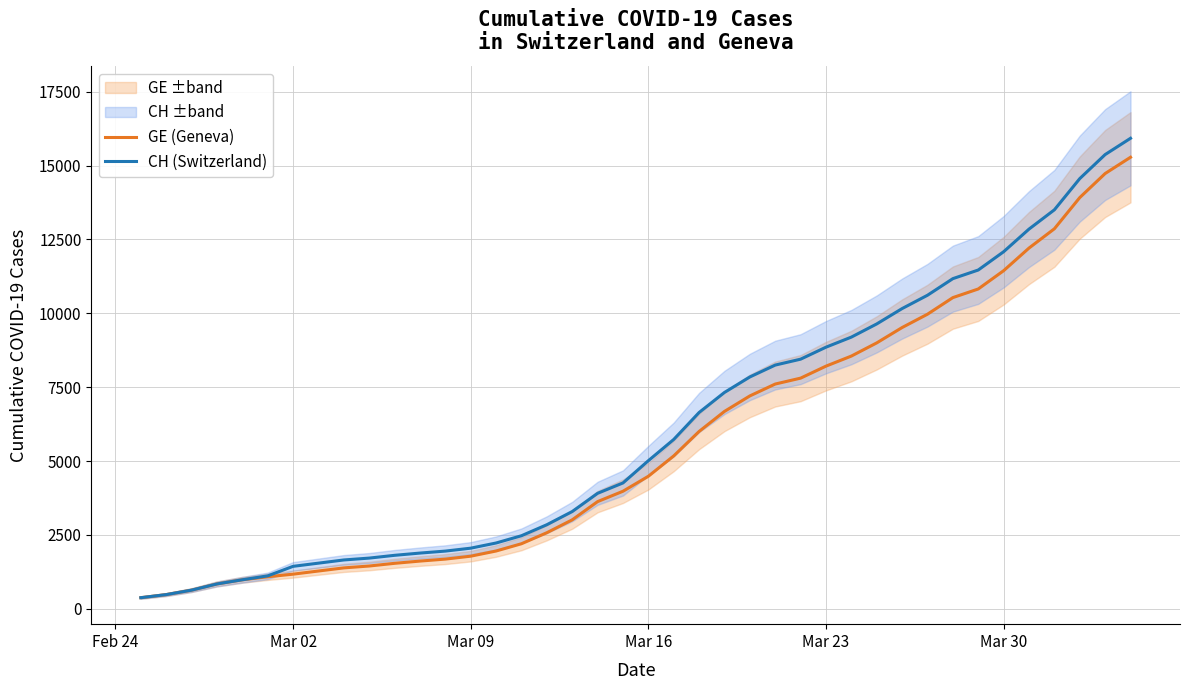

What are all the series names shown in the legend?

GE (Geneva), CH (Switzerland)